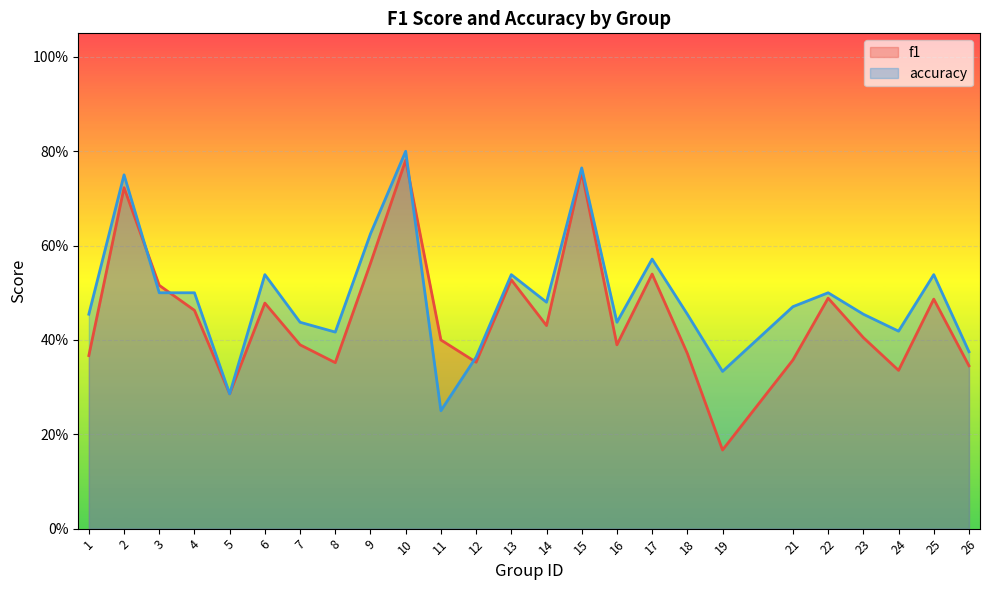

What is the spread (max minus min) of values at 21?

0.1